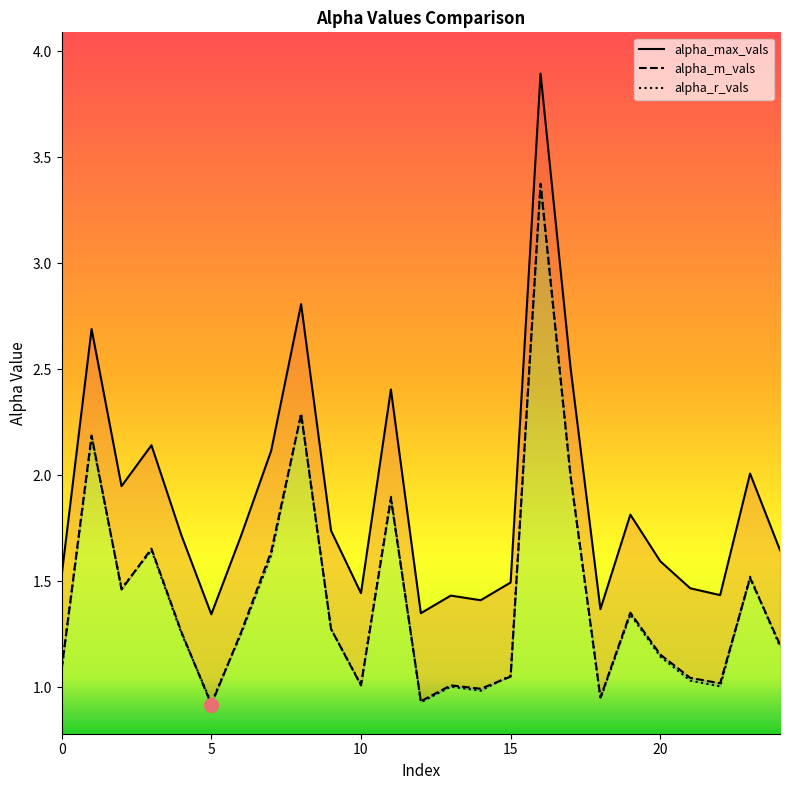

How many lines are shown in the chart?

3